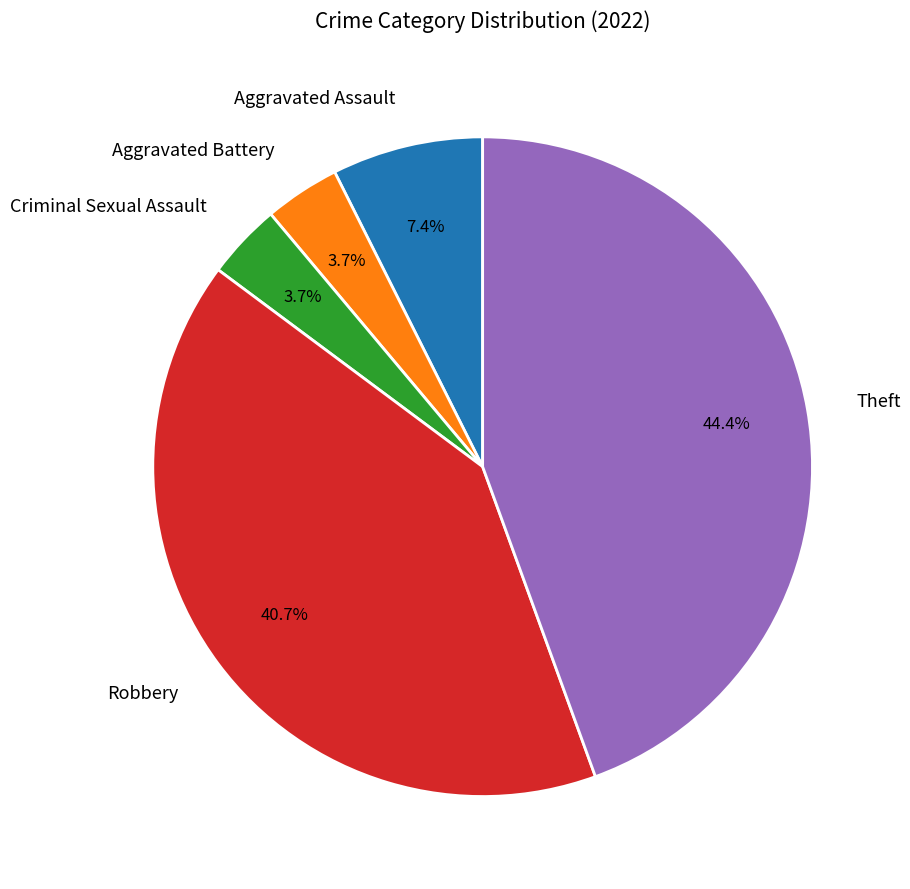

What percentage is the Robbery slice, to the nearest percent?

41%